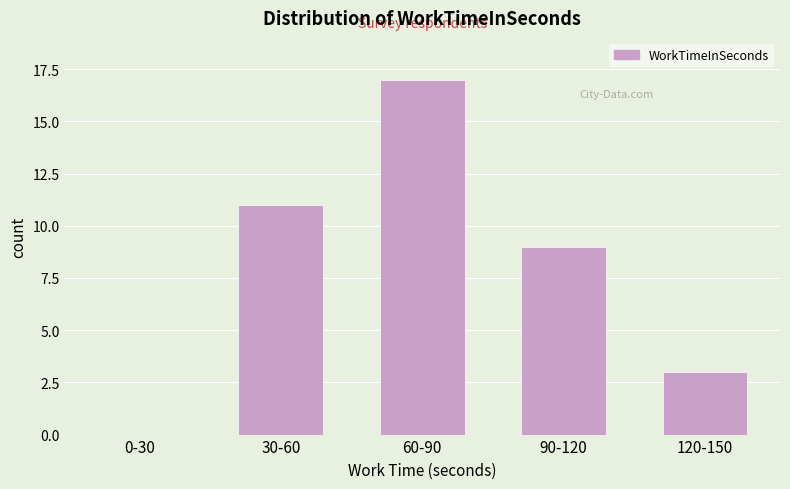

Reading left to right, transcribe all the data shown in this chart.

0-30=0	30-60=11	60-90=17	90-120=9	120-150=3